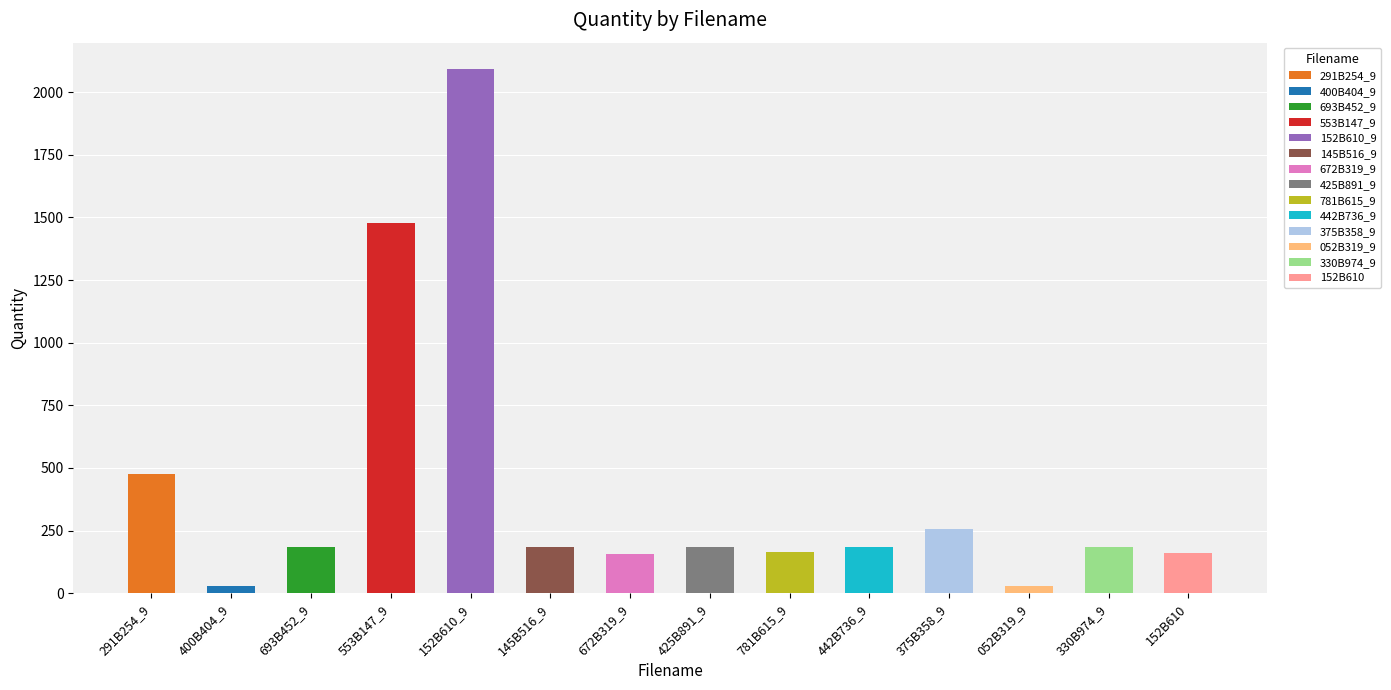

Where does the data first go above 186?

291B254_9